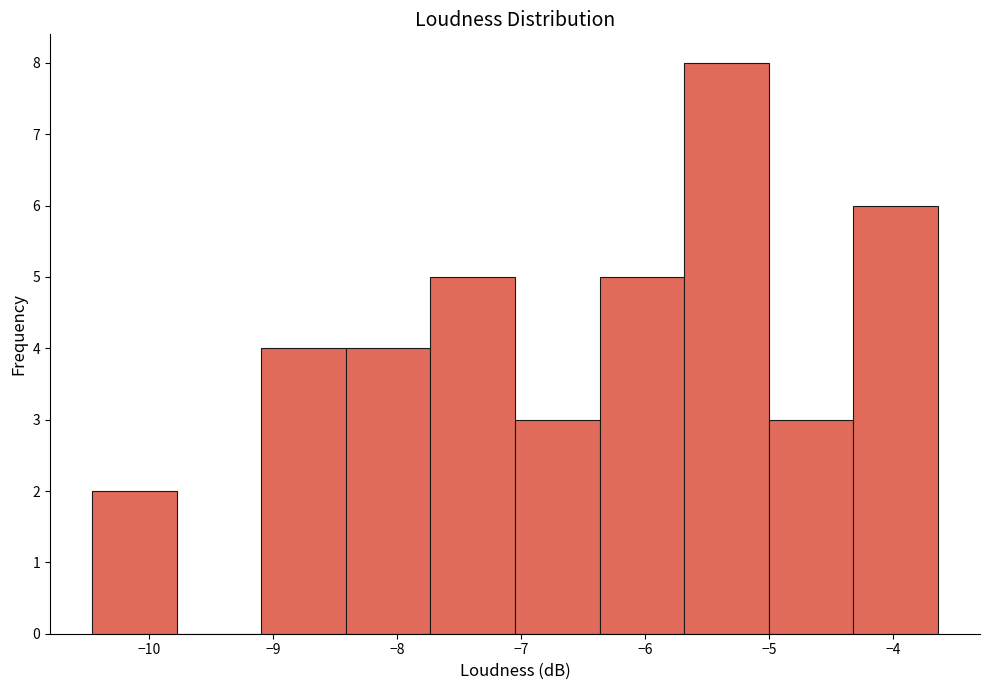

Reading left to right, transcribe this chart: for each bar, give the range it covers on the x-axis and its height. Neither the bar edges nor the heights are printed on the chart, so give them approximately, as read against the axes.

-10.5 to -9.8: 2
-9.8 to -9.1: 0
-9.1 to -8.4: 4
-8.4 to -7.7: 4
-7.7 to -7.0: 5
-7.0 to -6.4: 3
-6.4 to -5.7: 5
-5.7 to -5.0: 8
-5.0 to -4.3: 3
-4.3 to -3.6: 6